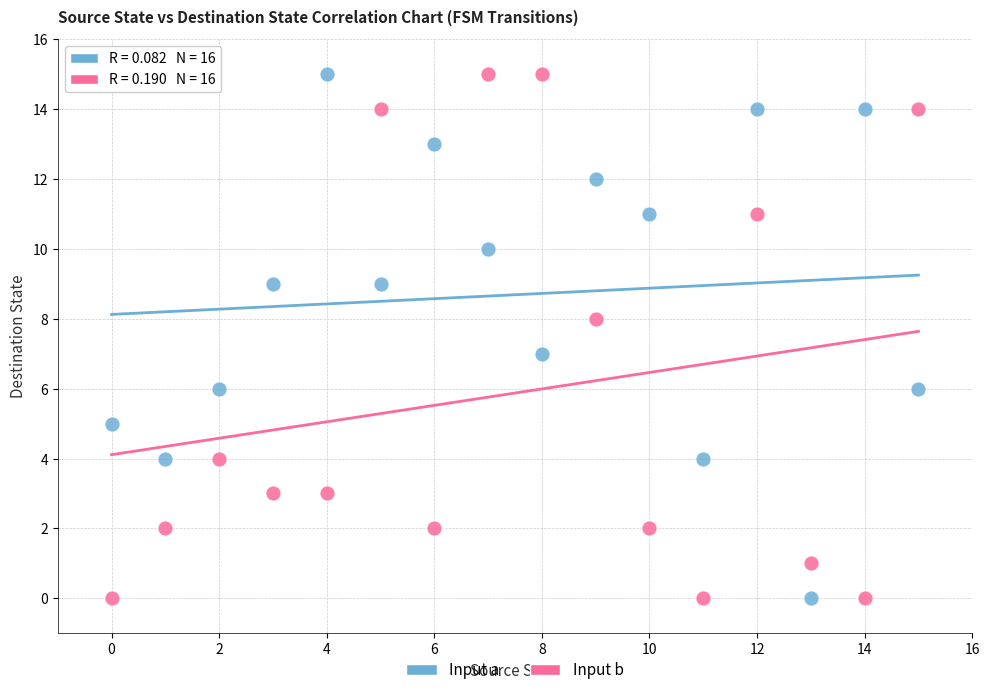

What are all the series names shown in the legend?

Input a, Input b